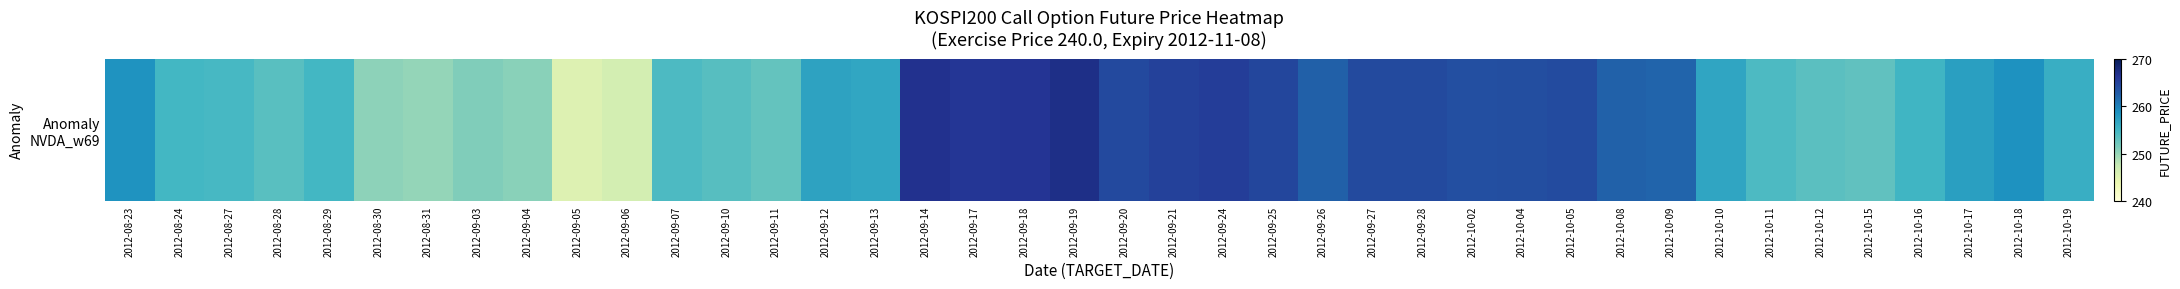

How many values exceed 256?

22